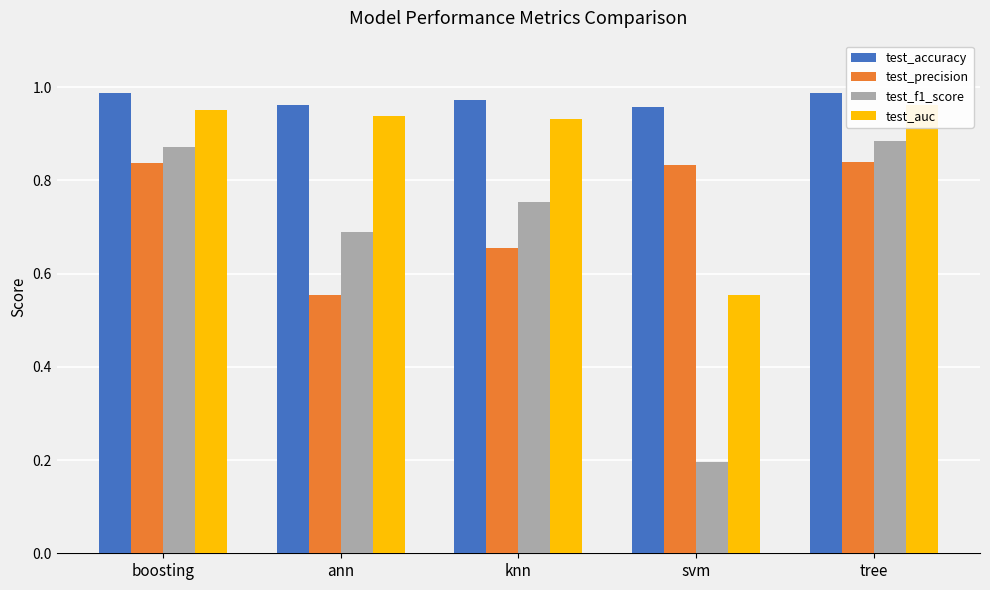

What is the sum of all test_auc values?

4.3